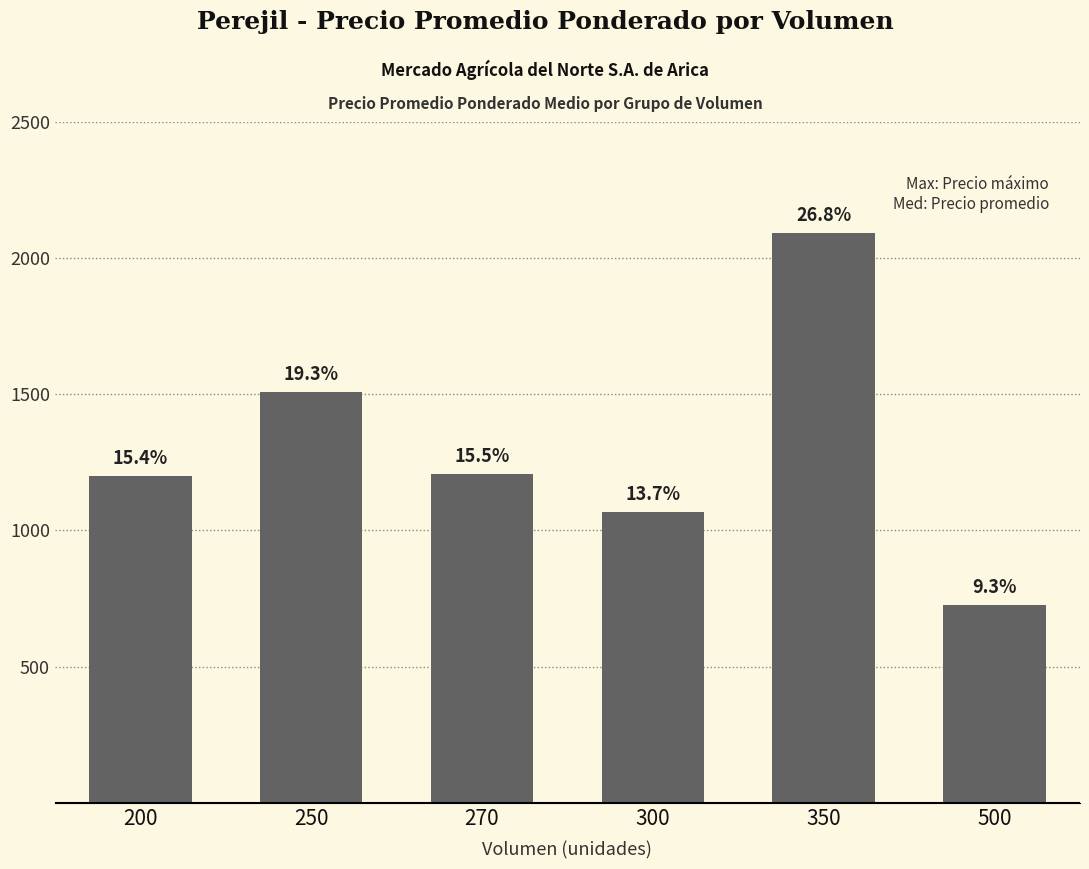

How many bars are there in total?

6